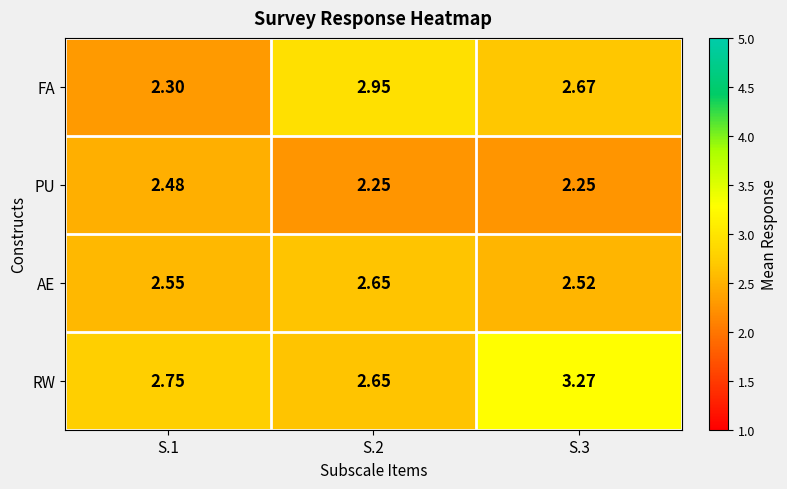

At S.3, list the series in order from largest to smallest.

RW, FA, AE, PU